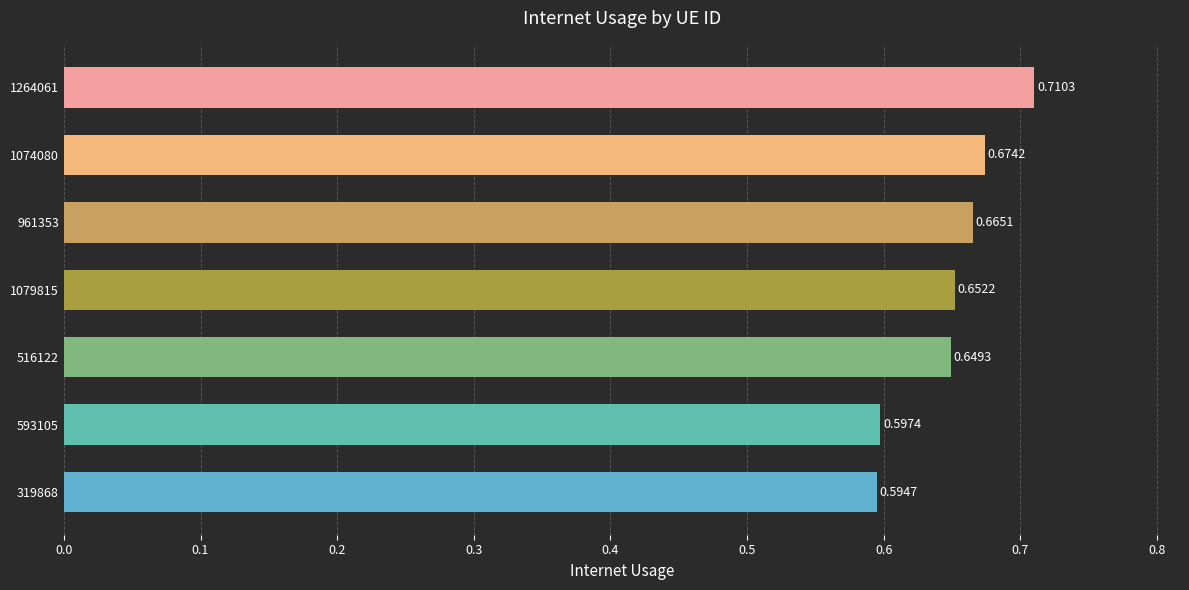

What is the sum of all values?

4.5